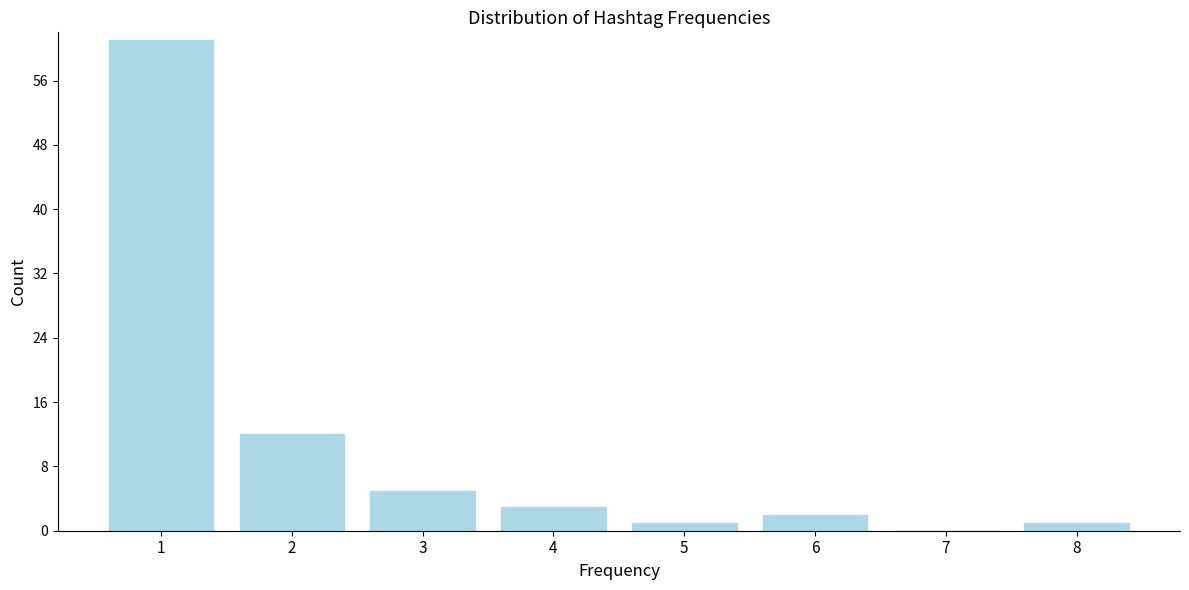

Reading right to left, what are all the values shown in this chart?

8=1	7=0	6=2	5=1	4=3	3=5	2=12	1=61